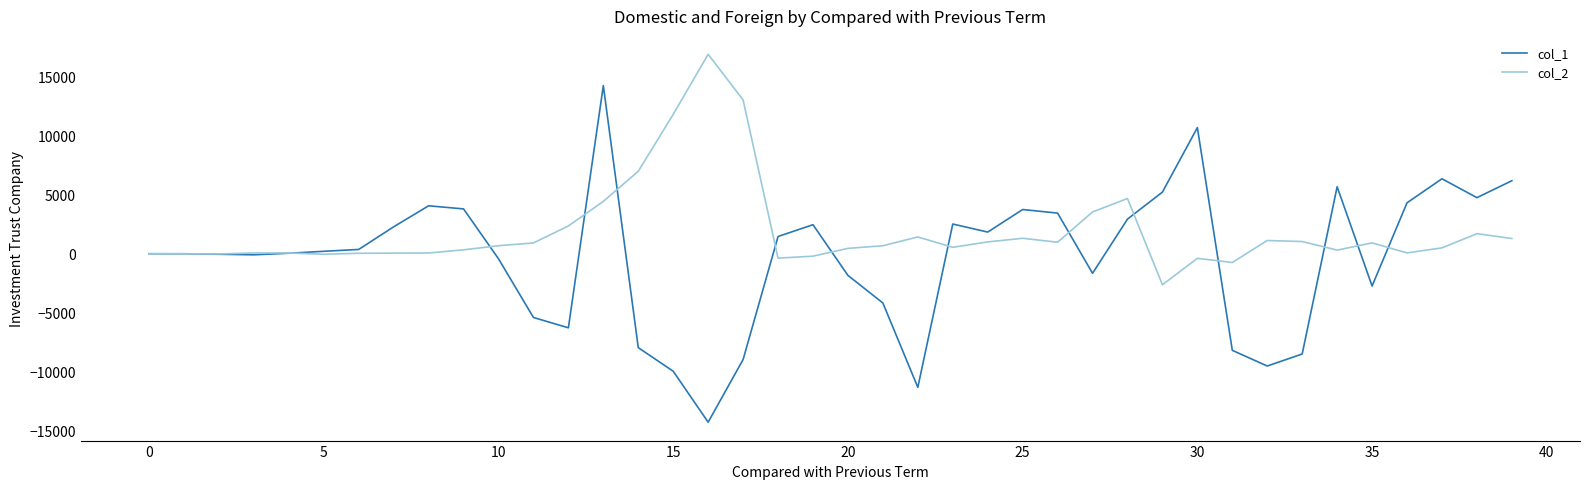

After their last crossing, which series has the higher values: col_2 or col_1?

col_1